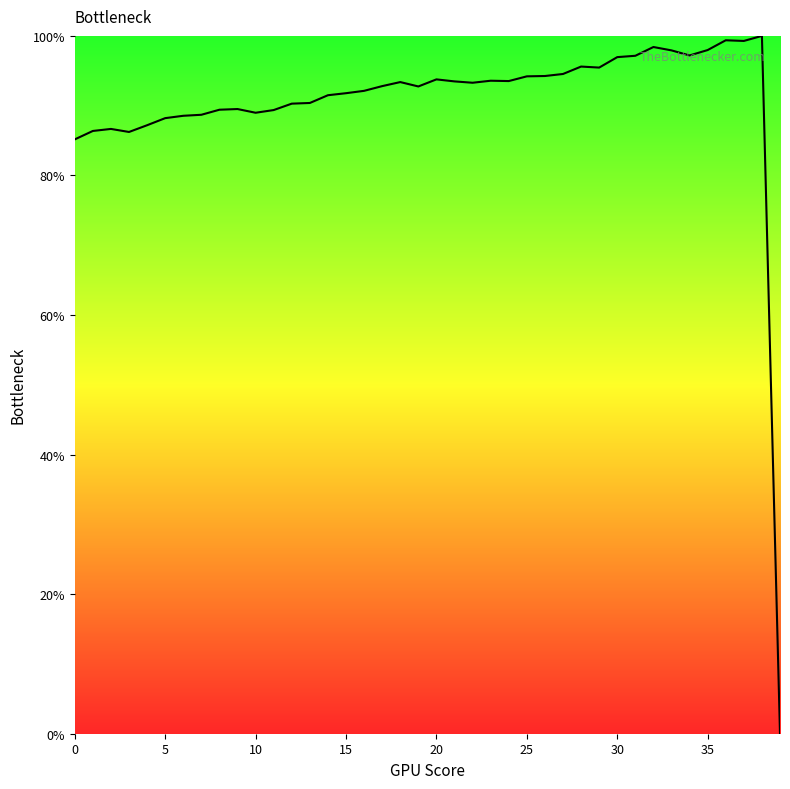

What is the maximum value shown in the chart?

100.0